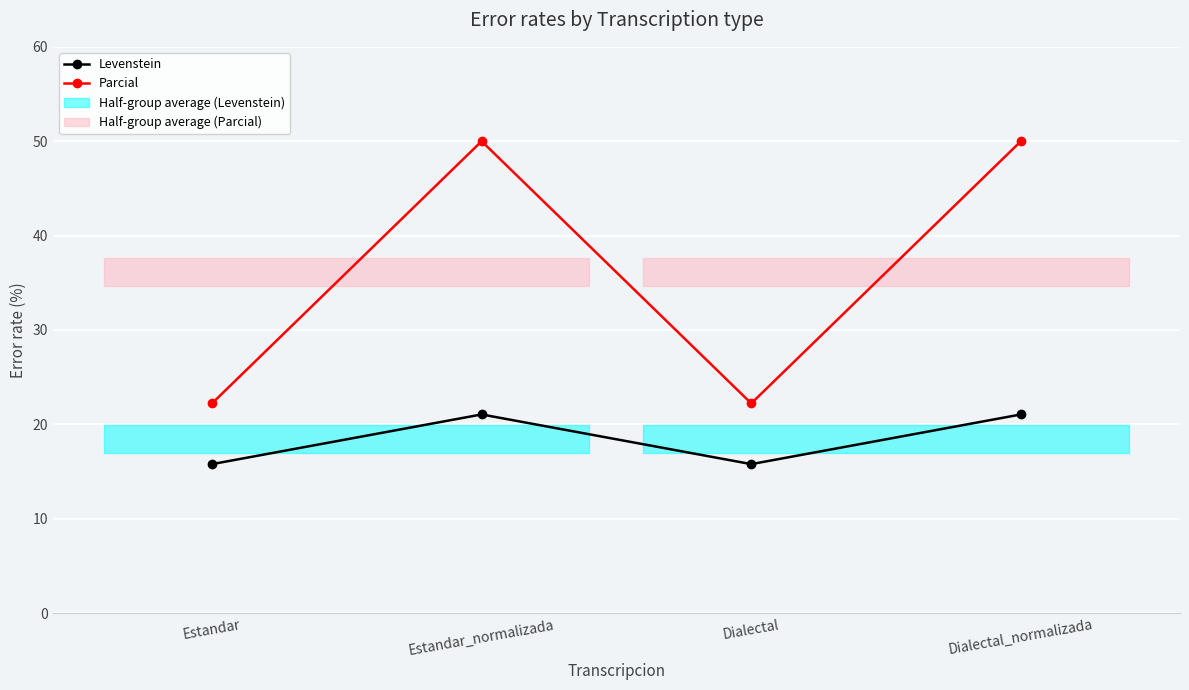

List the labels in order of Levenstein value, largest first.

Estandar_normalizada, Dialectal_normalizada, Estandar, Dialectal